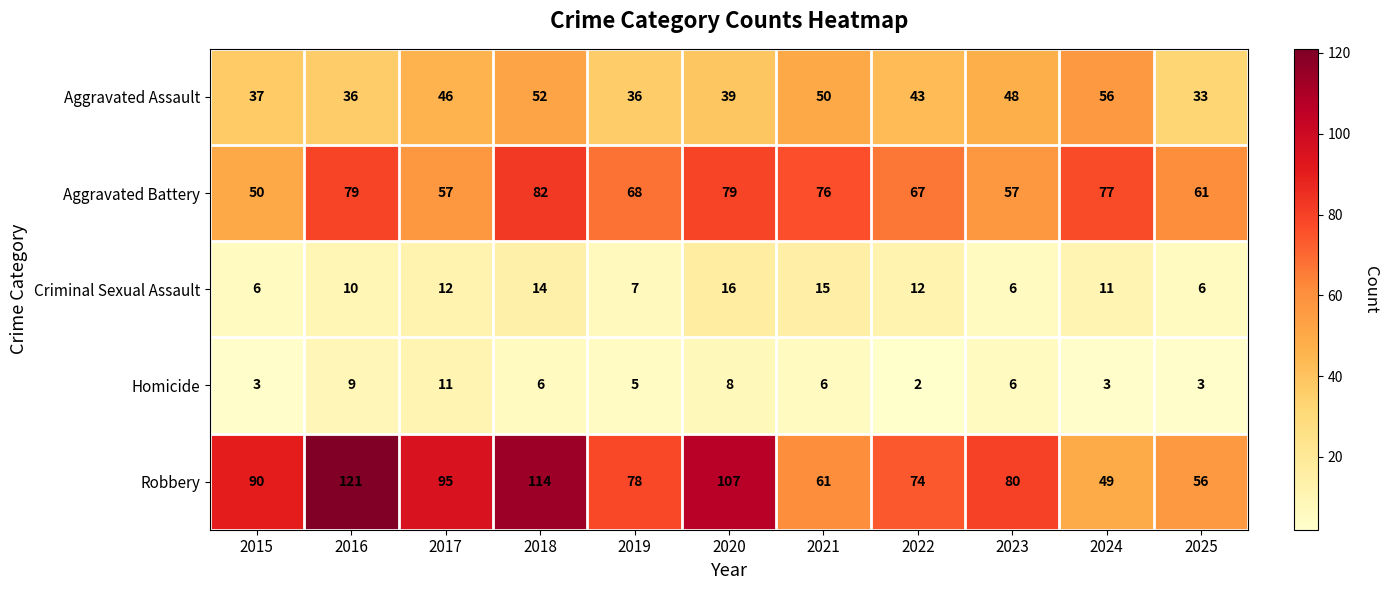

Rank the series by their maximum value, from lowest to highest.

Homicide, Criminal Sexual Assault, Aggravated Assault, Aggravated Battery, Robbery